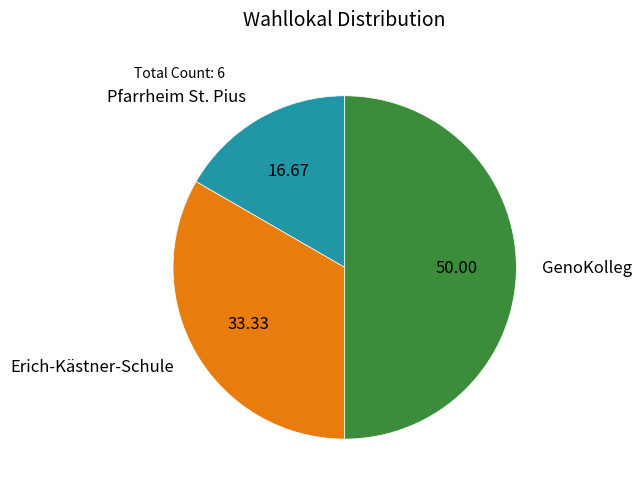

How many slices are in this pie chart?

3